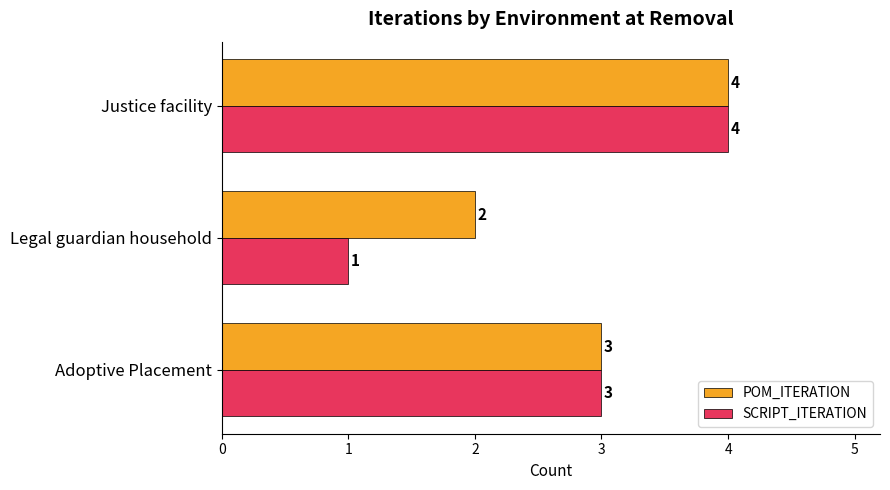

The SCRIPT_ITERATION series shows 6 at Justice facility. True or false?

False